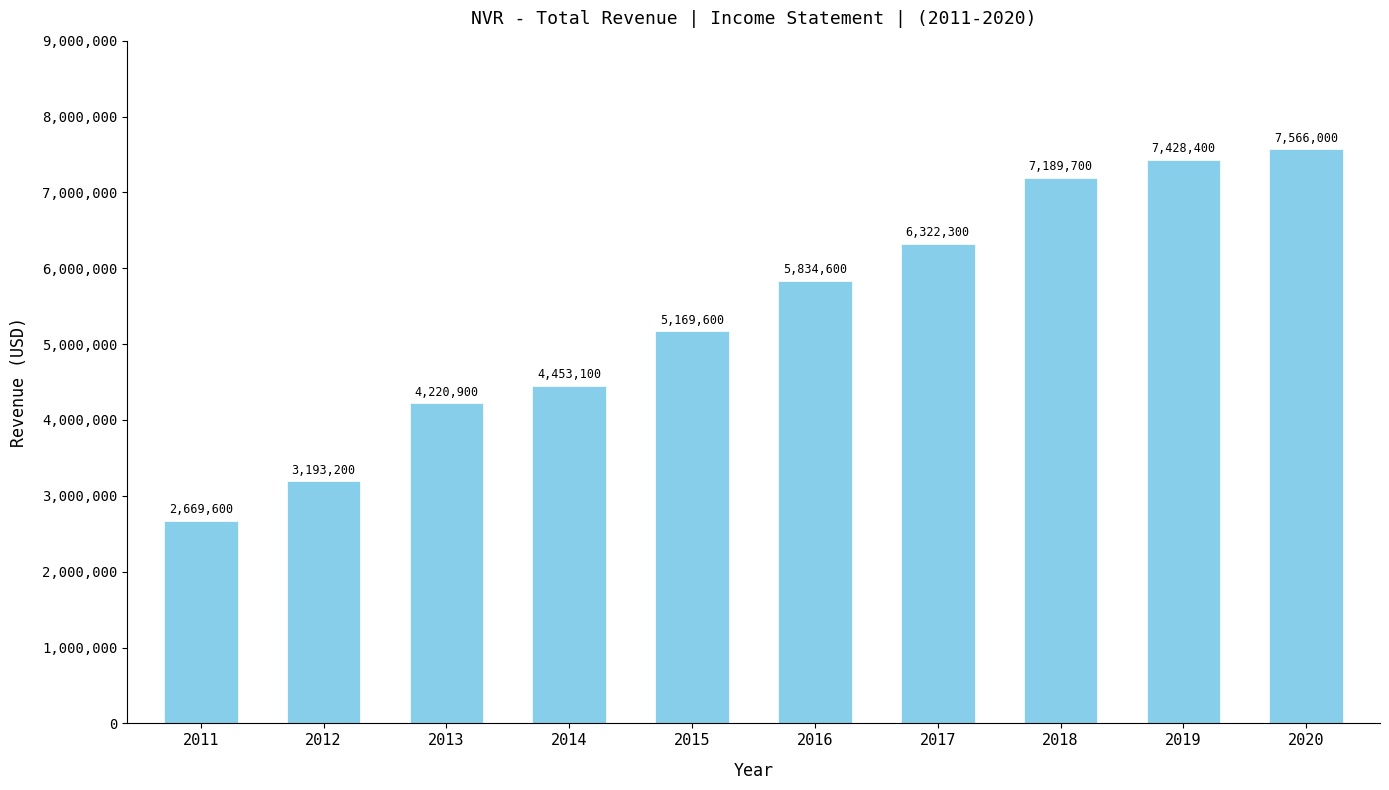

Reading left to right, what are all the values shown in this chart?

2669600	3193200	4220900	4453100	5169600	5834600	6322300	7189700	7428400	7566000